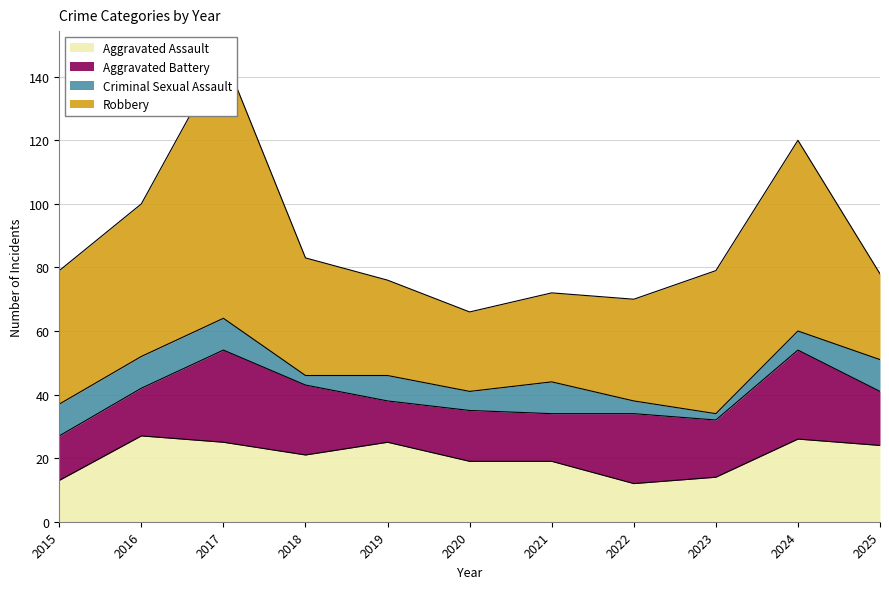

Reading left to right, extract all data points from this chart.

Aggravated Assault: 13	27	25	21	25	19	19	12	14	26	24
Aggravated Battery: 14	15	29	22	13	16	15	22	18	28	17
Criminal Sexual Assault: 10	10	10	3	8	6	10	4	2	6	10
Robbery: 42	48	83	37	30	25	28	32	45	60	27